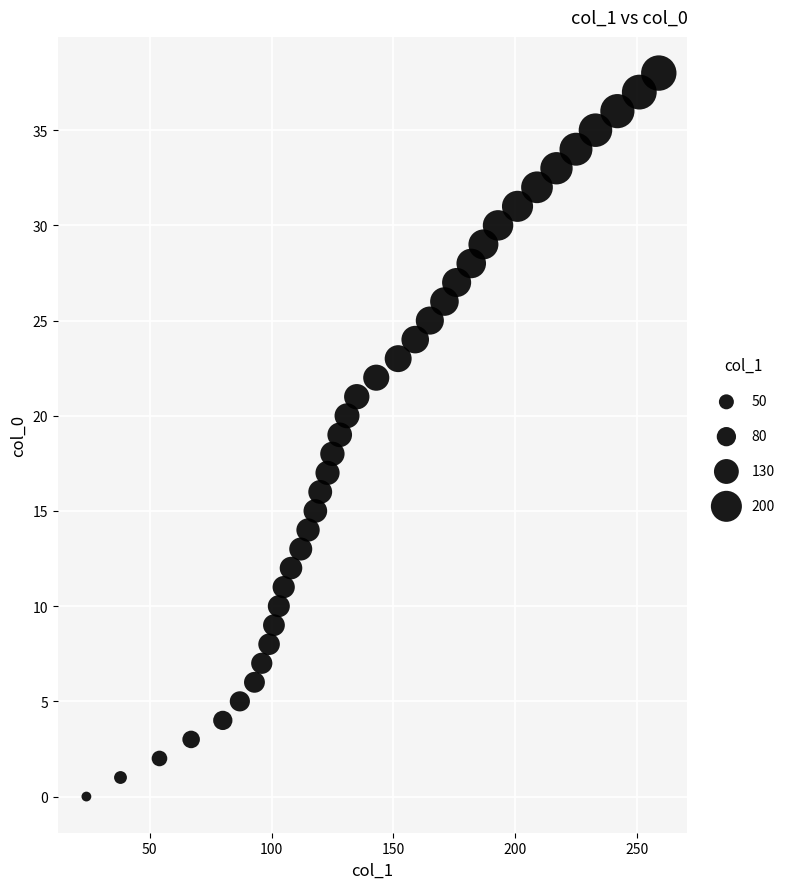

What is the range of Y values (max minus min)?

38